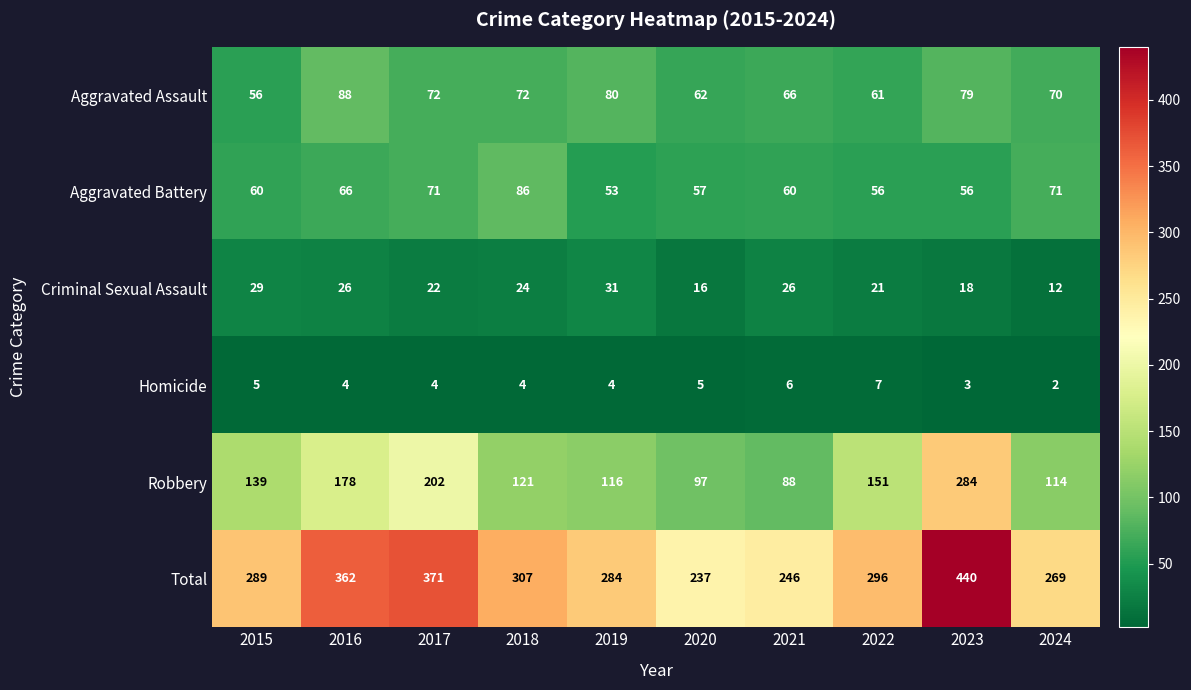

What is the minimum value for Robbery?

88